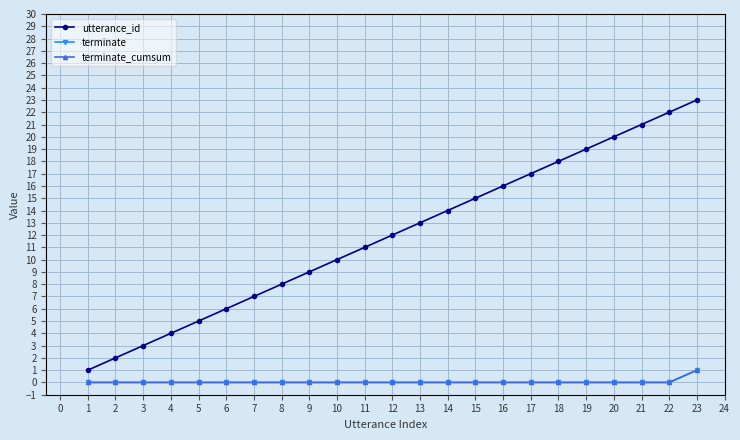

What is the approximate value of utterance_id at 1?

1